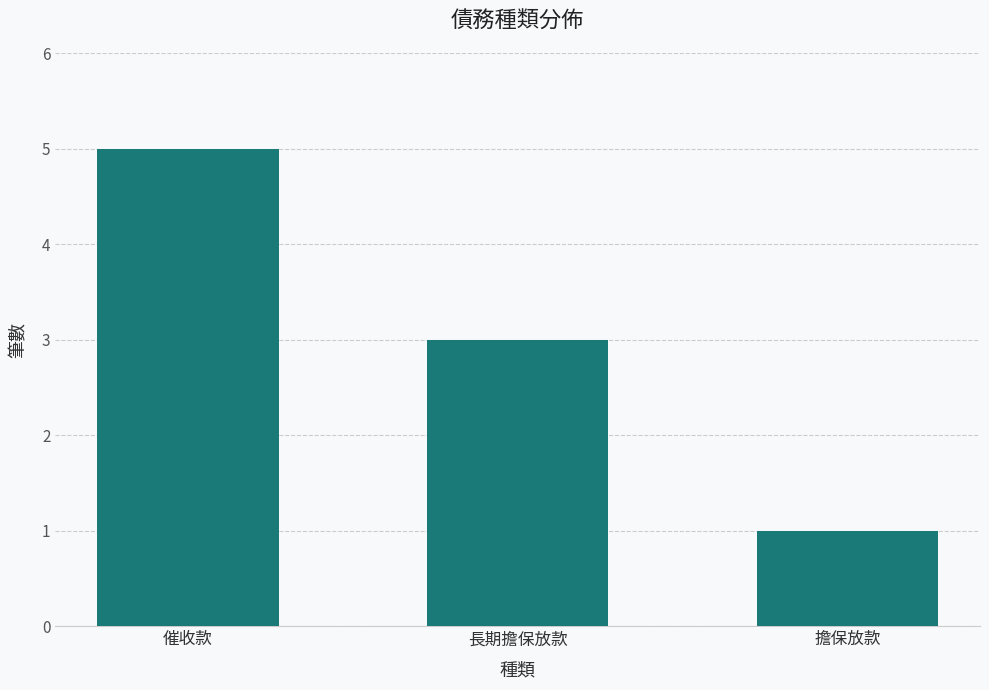

What is the label of the 3rd bar from the left?

擔保放款